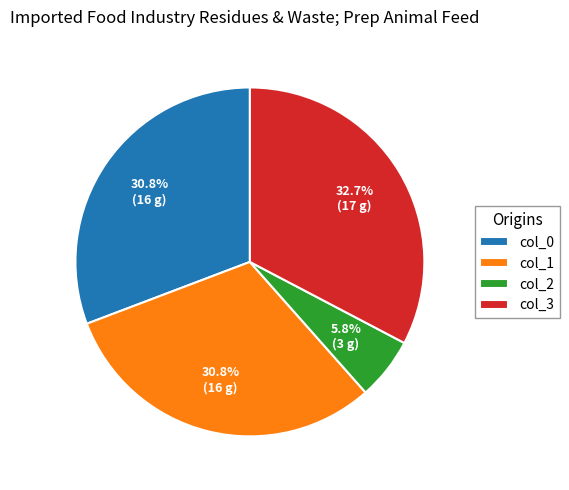

To the nearest percent, what percentage of the pie is col_0?

31%